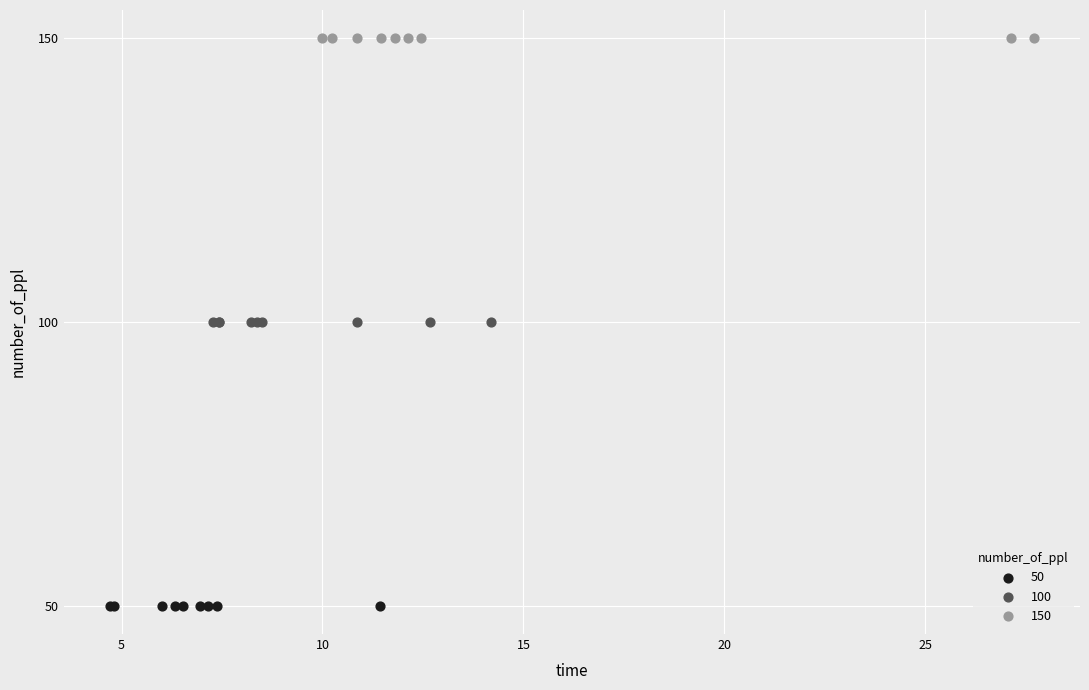

Which series contains the highest Y value?

150